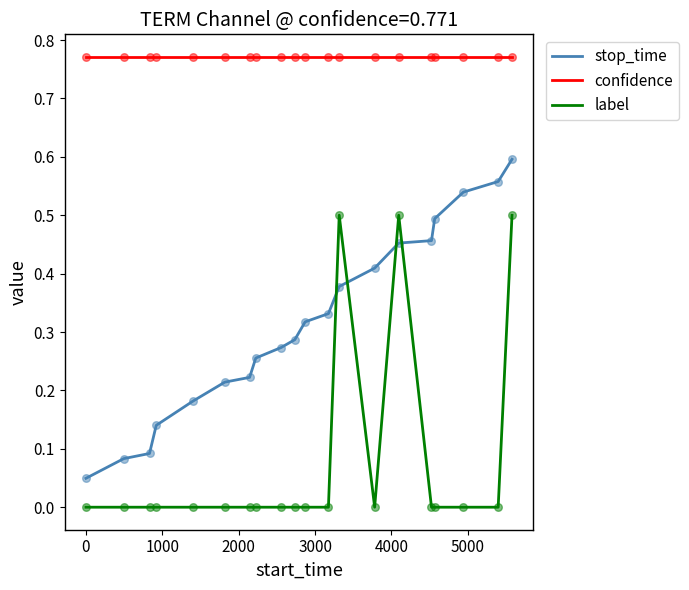

Which series has the largest total across all categories?

confidence